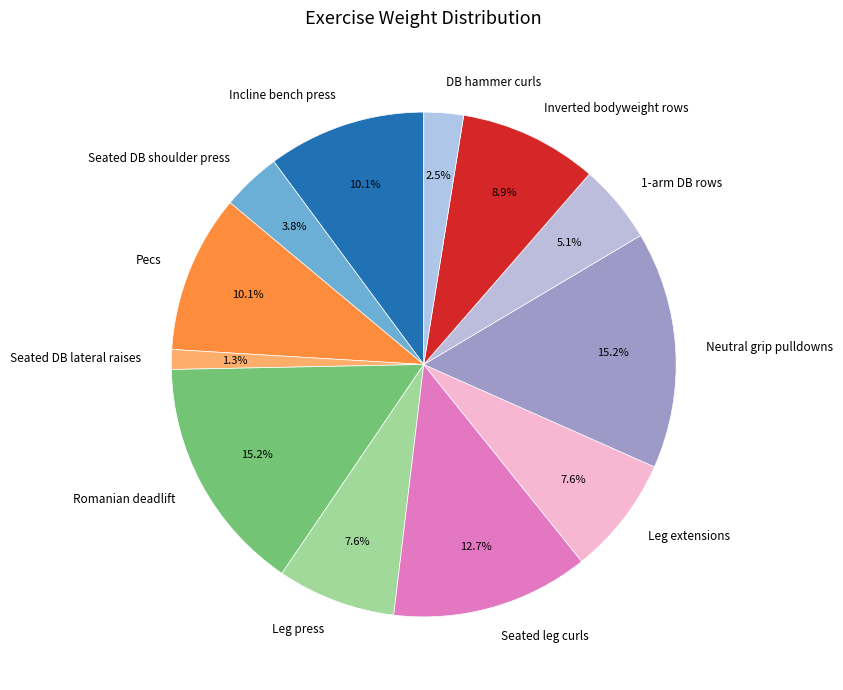

What is the ratio of the value at Romanian deadlift to the value at Leg extensions?

2.0